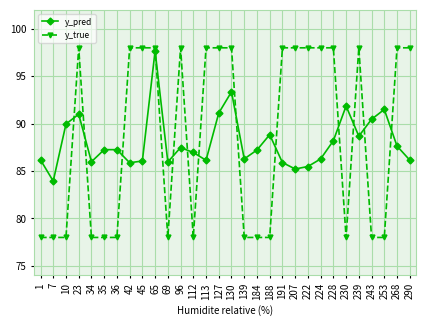

At which label is y_pred closest to 90?

10